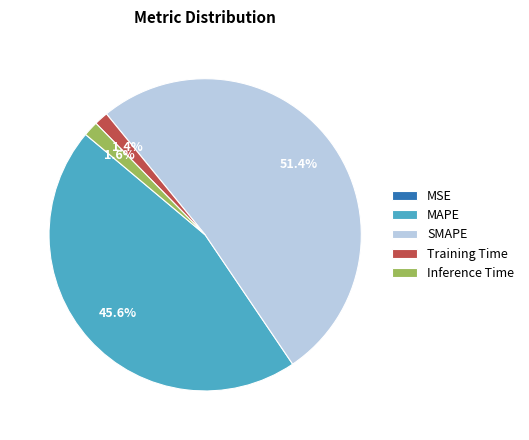

Which slice is the largest?

SMAPE